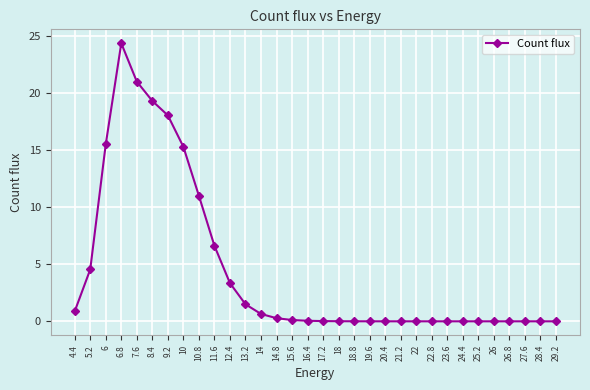

What is the change in value from 5.2 to 7.6?

+16.5